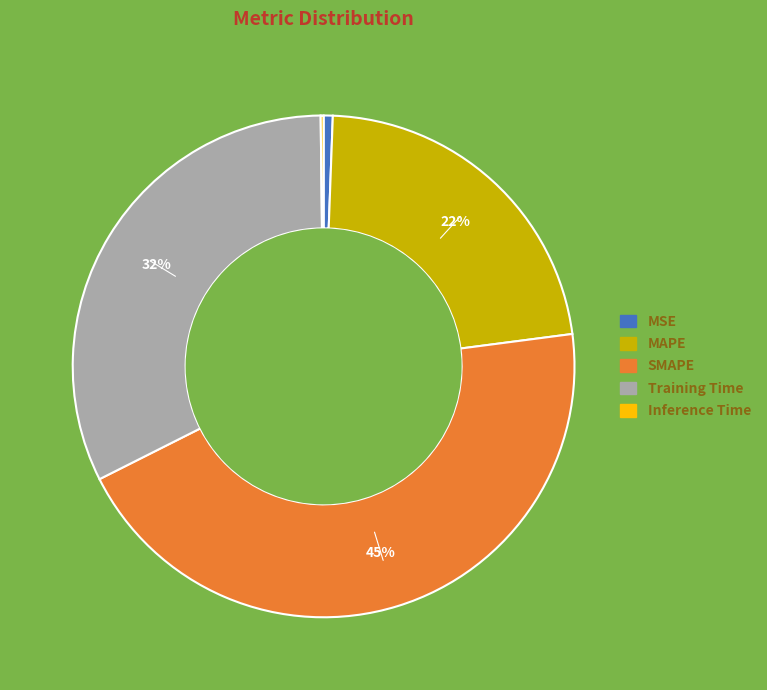

Which slice is the largest?

SMAPE